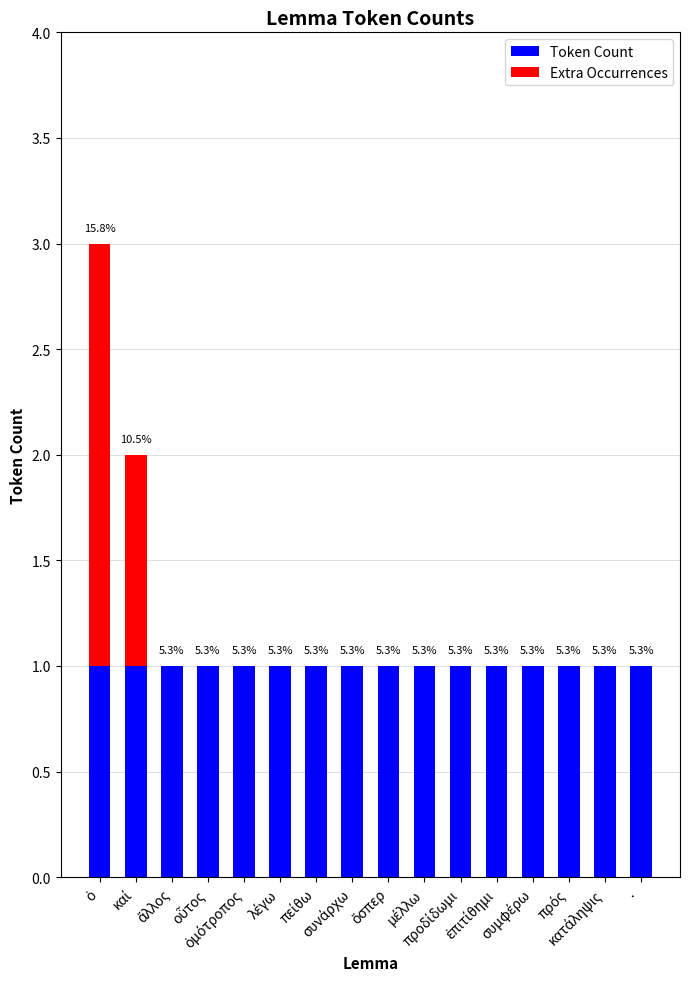

Is the value of Token Count at συμφέρω greater than the value of Extra Occurrences at ἐπιτίθημι?

Yes